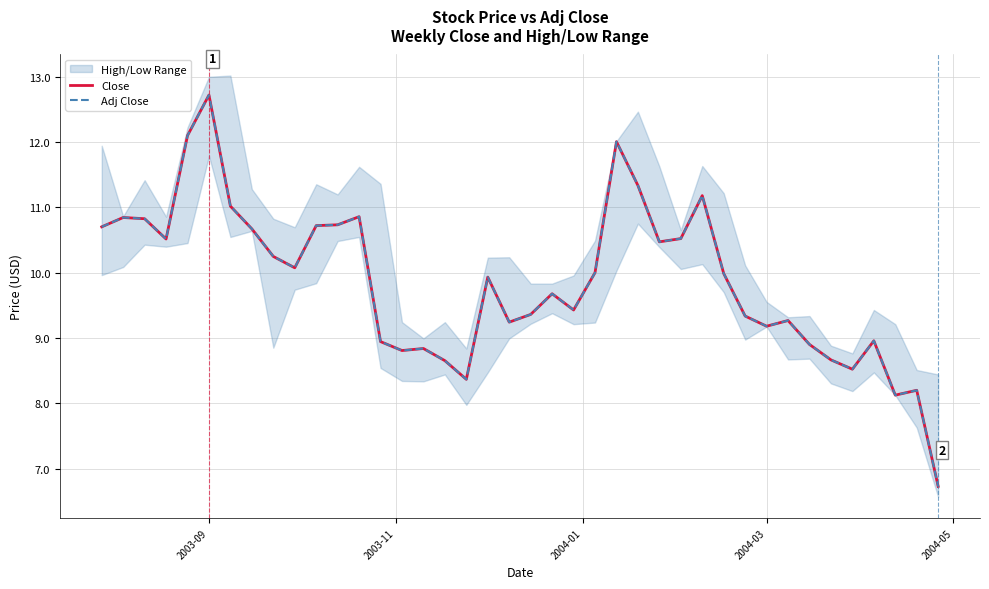

Does the chart have visible grid lines?

Yes